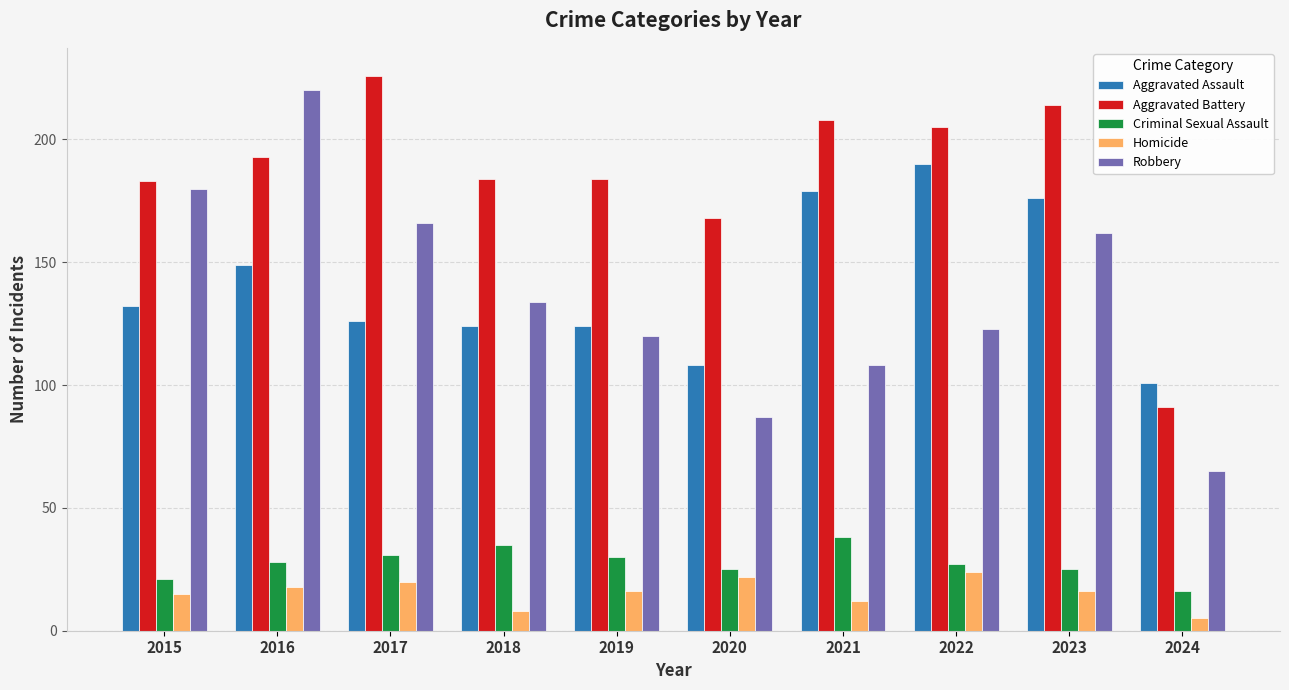

The value of Robbery at 2020 is 54. True or false?

False